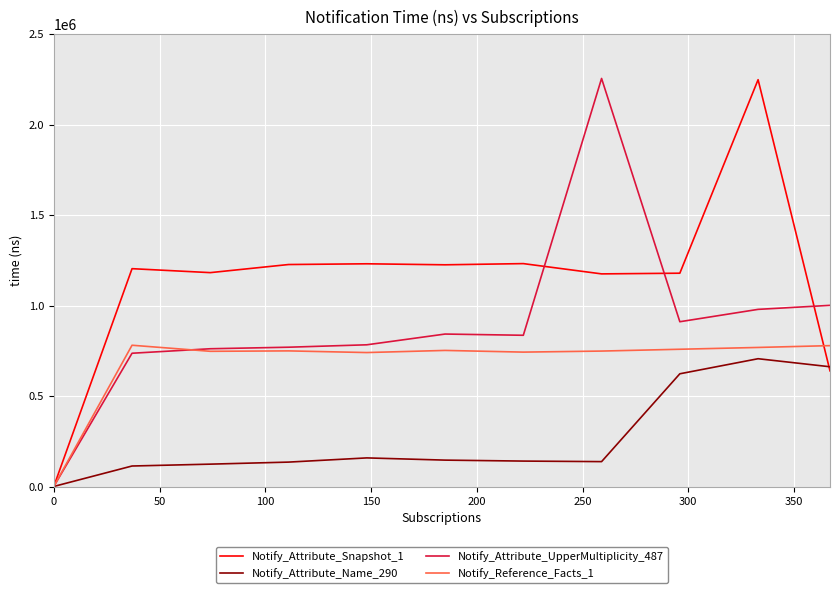

What is the highest value of the Notify_Attribute_UpperMultiplicity_487 series?

2255579.1